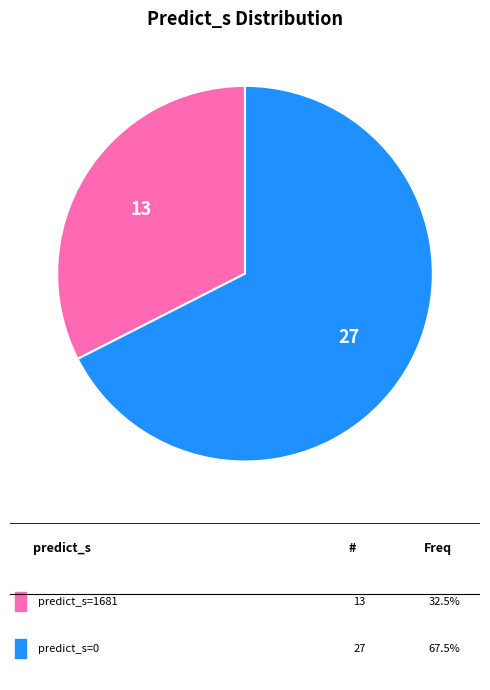

Does any single category account for the majority?

Yes